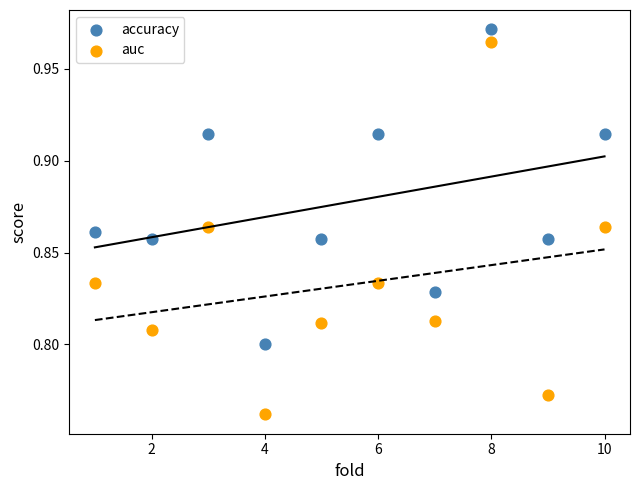

Which series contains the lowest Y value?

auc